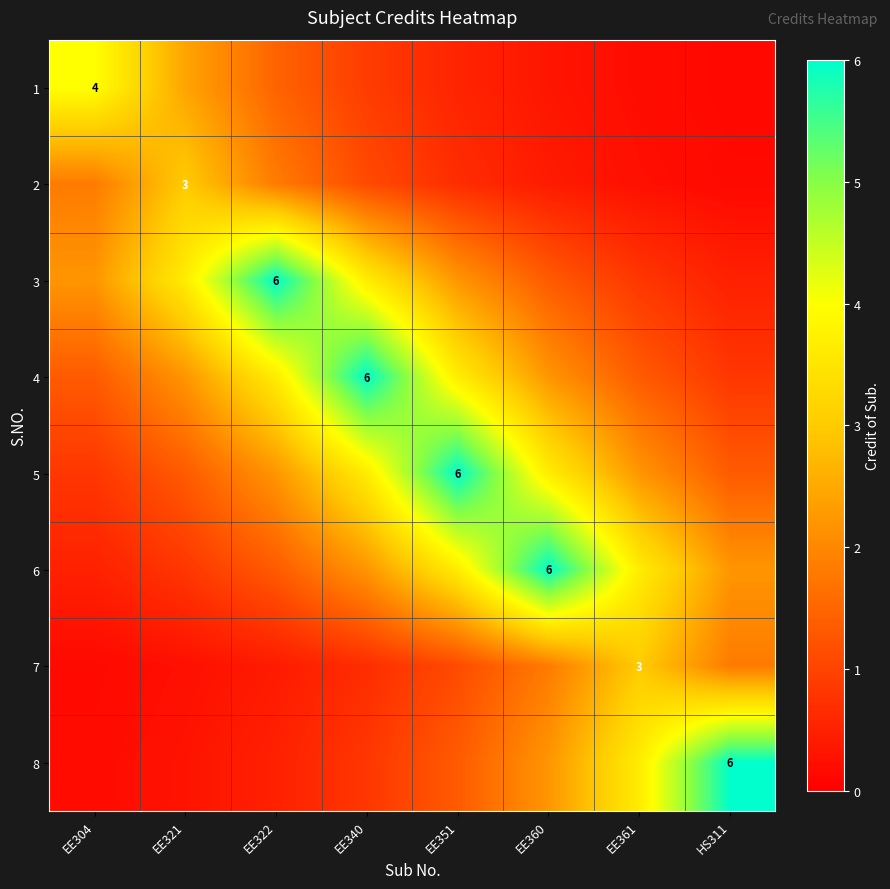

What is the lowest value of the 4 series?

0.8